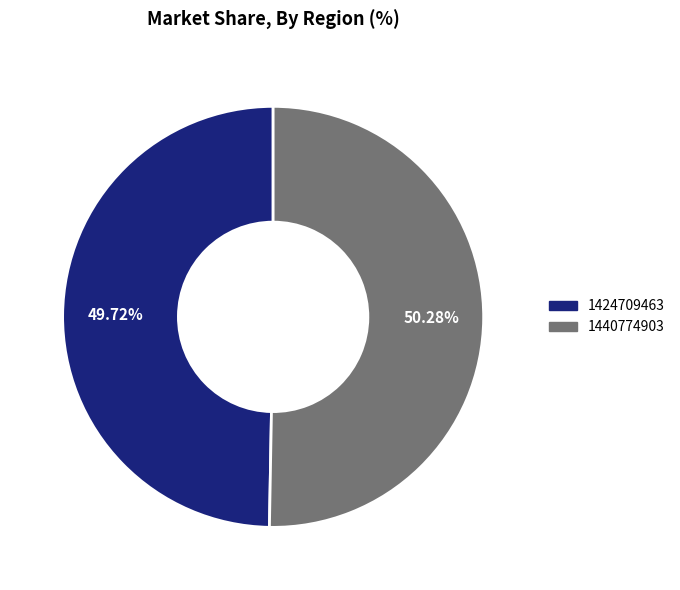

Is it true that 1440774903 is 50% of the pie?

True